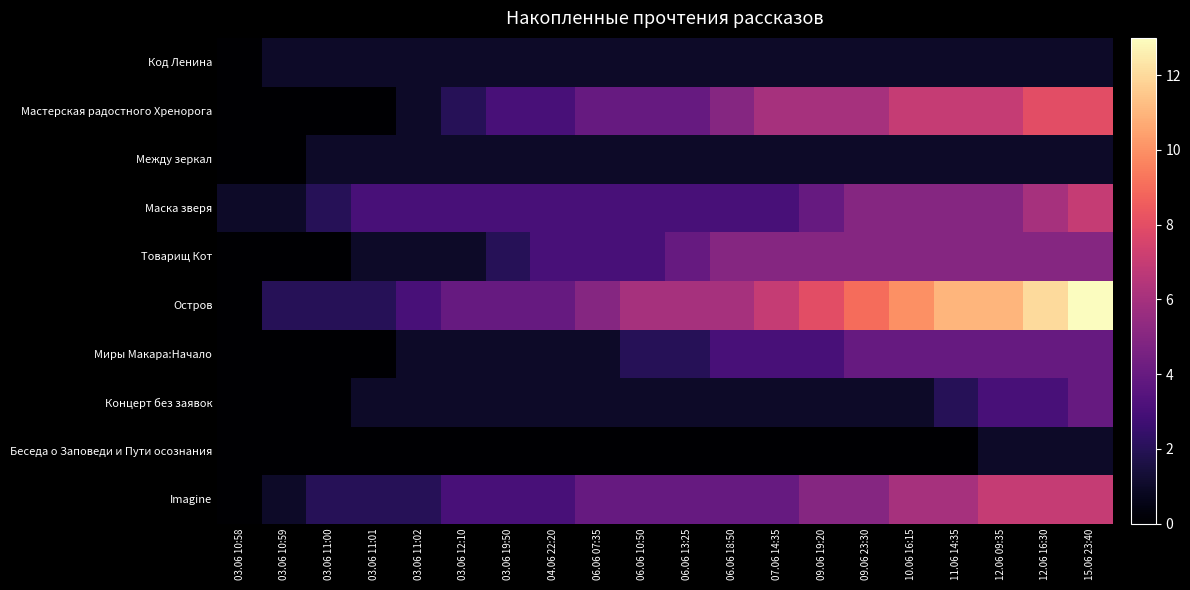

Reading right to left, extract all data points from this chart.

Код Ленина: 15.06 23:40=1	12.06 16:30=1	12.06 09:35=1	11.06 14:35=1	10.06 16:15=1	09.06 23:30=1	09.06 19:20=1	07.06 14:35=1	06.06 18:50=1	06.06 13:25=1	06.06 10:50=1	06.06 07:35=1	04.06 22:20=1	03.06 19:50=1	03.06 12:10=1	03.06 11:02=1	03.06 11:01=1	03.06 11:00=1	03.06 10:59=1	03.06 10:58=0
Мастерская радостного Хренорога: 15.06 23:40=8	12.06 16:30=8	12.06 09:35=7	11.06 14:35=7	10.06 16:15=7	09.06 23:30=6	09.06 19:20=6	07.06 14:35=6	06.06 18:50=5	06.06 13:25=4	06.06 10:50=4	06.06 07:35=4	04.06 22:20=3	03.06 19:50=3	03.06 12:10=2	03.06 11:02=1	03.06 11:01=0	03.06 11:00=0	03.06 10:59=0	03.06 10:58=0
Между зеркал: 15.06 23:40=1	12.06 16:30=1	12.06 09:35=1	11.06 14:35=1	10.06 16:15=1	09.06 23:30=1	09.06 19:20=1	07.06 14:35=1	06.06 18:50=1	06.06 13:25=1	06.06 10:50=1	06.06 07:35=1	04.06 22:20=1	03.06 19:50=1	03.06 12:10=1	03.06 11:02=1	03.06 11:01=1	03.06 11:00=1	03.06 10:59=0	03.06 10:58=0
Маска зверя: 15.06 23:40=7	12.06 16:30=6	12.06 09:35=5	11.06 14:35=5	10.06 16:15=5	09.06 23:30=5	09.06 19:20=4	07.06 14:35=3	06.06 18:50=3	06.06 13:25=3	06.06 10:50=3	06.06 07:35=3	04.06 22:20=3	03.06 19:50=3	03.06 12:10=3	03.06 11:02=3	03.06 11:01=3	03.06 11:00=2	03.06 10:59=1	03.06 10:58=1
Товарищ Кот: 15.06 23:40=5	12.06 16:30=5	12.06 09:35=5	11.06 14:35=5	10.06 16:15=5	09.06 23:30=5	09.06 19:20=5	07.06 14:35=5	06.06 18:50=5	06.06 13:25=4	06.06 10:50=3	06.06 07:35=3	04.06 22:20=3	03.06 19:50=2	03.06 12:10=1	03.06 11:02=1	03.06 11:01=1	03.06 11:00=0	03.06 10:59=0	03.06 10:58=0
Остров: 15.06 23:40=13	12.06 16:30=12	12.06 09:35=11	11.06 14:35=11	10.06 16:15=10	09.06 23:30=9	09.06 19:20=8	07.06 14:35=7	06.06 18:50=6	06.06 13:25=6	06.06 10:50=6	06.06 07:35=5	04.06 22:20=4	03.06 19:50=4	03.06 12:10=4	03.06 11:02=3	03.06 11:01=2	03.06 11:00=2	03.06 10:59=2	03.06 10:58=0
Миры Макара:Начало: 15.06 23:40=4	12.06 16:30=4	12.06 09:35=4	11.06 14:35=4	10.06 16:15=4	09.06 23:30=4	09.06 19:20=3	07.06 14:35=3	06.06 18:50=3	06.06 13:25=2	06.06 10:50=2	06.06 07:35=1	04.06 22:20=1	03.06 19:50=1	03.06 12:10=1	03.06 11:02=1	03.06 11:01=0	03.06 11:00=0	03.06 10:59=0	03.06 10:58=0
Концерт без заявок: 15.06 23:40=4	12.06 16:30=3	12.06 09:35=3	11.06 14:35=2	10.06 16:15=1	09.06 23:30=1	09.06 19:20=1	07.06 14:35=1	06.06 18:50=1	06.06 13:25=1	06.06 10:50=1	06.06 07:35=1	04.06 22:20=1	03.06 19:50=1	03.06 12:10=1	03.06 11:02=1	03.06 11:01=1	03.06 11:00=0	03.06 10:59=0	03.06 10:58=0
Беседа о Заповеди и Пути осознания: 15.06 23:40=1	12.06 16:30=1	12.06 09:35=1	11.06 14:35=0	10.06 16:15=0	09.06 23:30=0	09.06 19:20=0	07.06 14:35=0	06.06 18:50=0	06.06 13:25=0	06.06 10:50=0	06.06 07:35=0	04.06 22:20=0	03.06 19:50=0	03.06 12:10=0	03.06 11:02=0	03.06 11:01=0	03.06 11:00=0	03.06 10:59=0	03.06 10:58=0
Imagine: 15.06 23:40=7	12.06 16:30=7	12.06 09:35=7	11.06 14:35=6	10.06 16:15=6	09.06 23:30=5	09.06 19:20=5	07.06 14:35=4	06.06 18:50=4	06.06 13:25=4	06.06 10:50=4	06.06 07:35=4	04.06 22:20=3	03.06 19:50=3	03.06 12:10=3	03.06 11:02=2	03.06 11:01=2	03.06 11:00=2	03.06 10:59=1	03.06 10:58=0